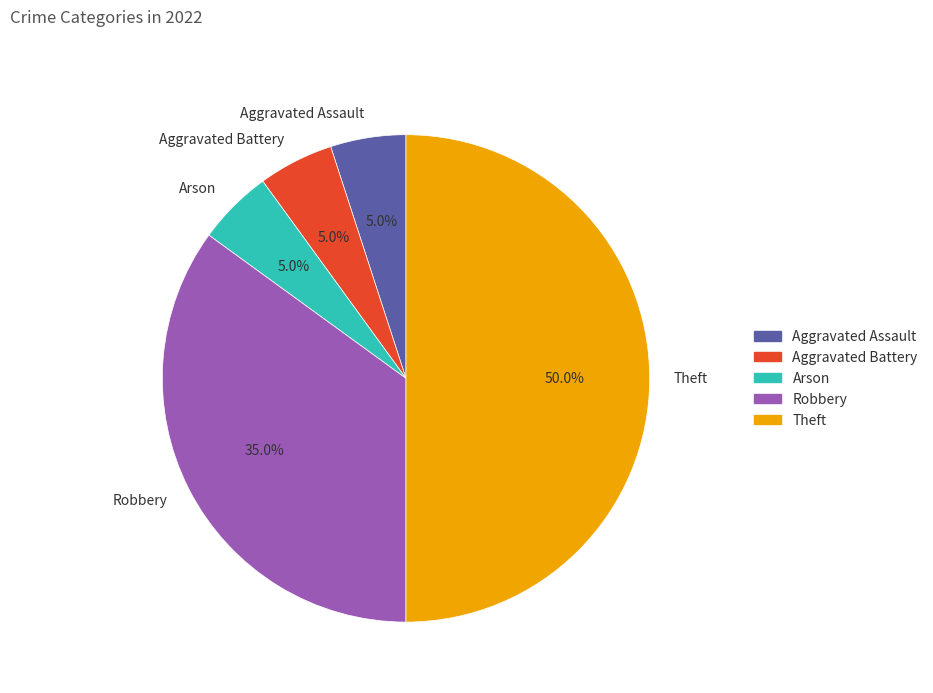

To the nearest percent, what is the combined percentage of Theft and Arson?

55%